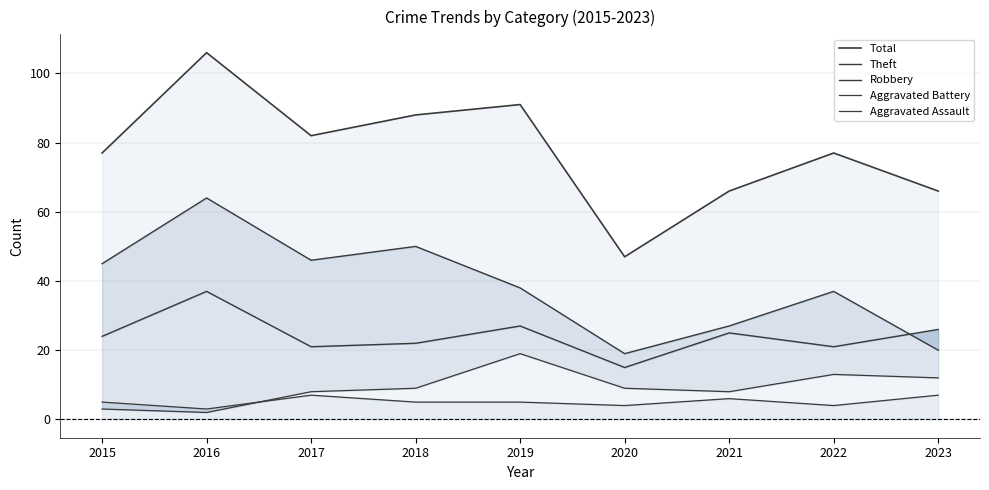

Reading left to right, extract all data points from this chart.

Total: 2015=77	2016=106	2017=82	2018=88	2019=91	2020=47	2021=66	2022=77	2023=66
Theft: 2015=45	2016=64	2017=46	2018=50	2019=38	2020=19	2021=27	2022=37	2023=20
Robbery: 2015=24	2016=37	2017=21	2018=22	2019=27	2020=15	2021=25	2022=21	2023=26
Aggravated Battery: 2015=3	2016=2	2017=8	2018=9	2019=19	2020=9	2021=8	2022=13	2023=12
Aggravated Assault: 2015=5	2016=3	2017=7	2018=5	2019=5	2020=4	2021=6	2022=4	2023=7